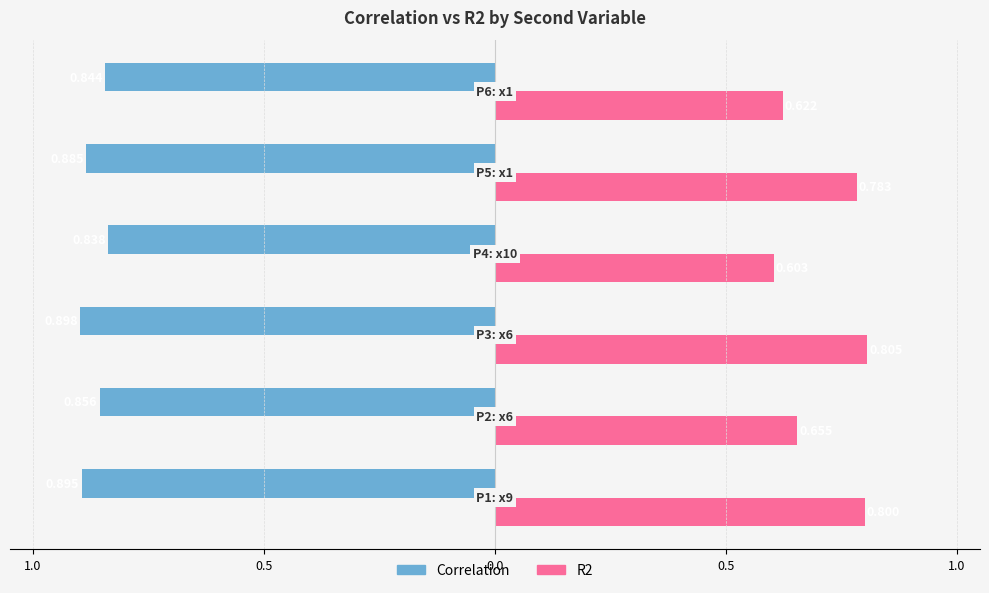

What are all the series names shown in the legend?

Correlation, R2